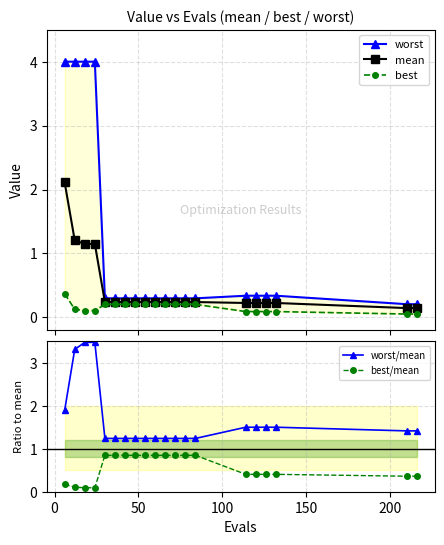

True or false: best/mean and best cross at least once.

True